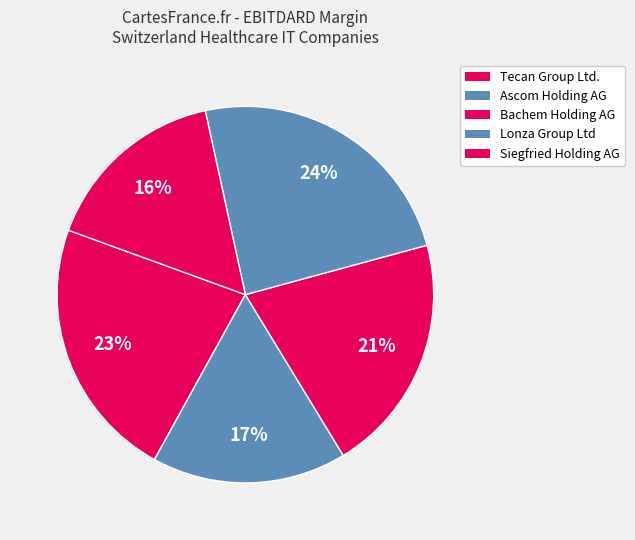

Does Ascom Holding AG represent more than half of the total?

No